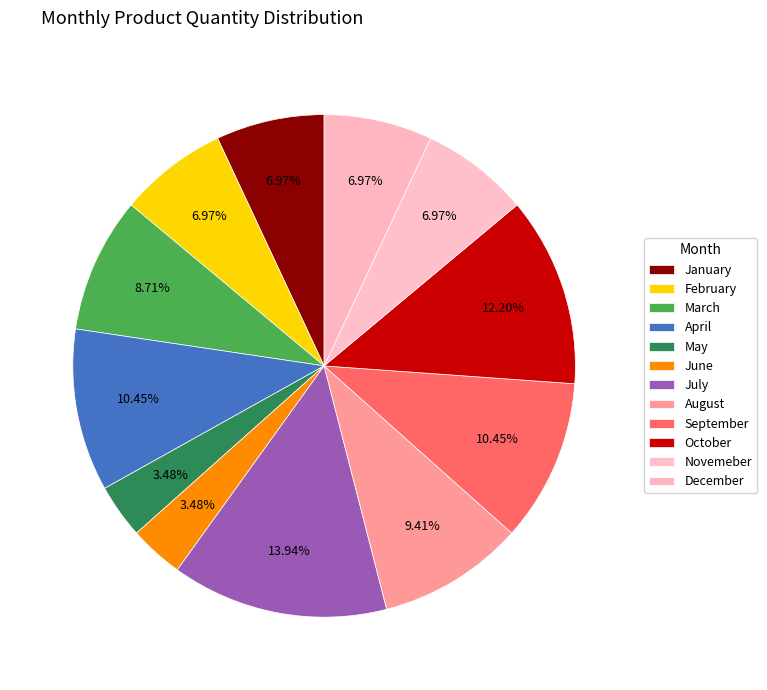

How many slices are in this pie chart?

12